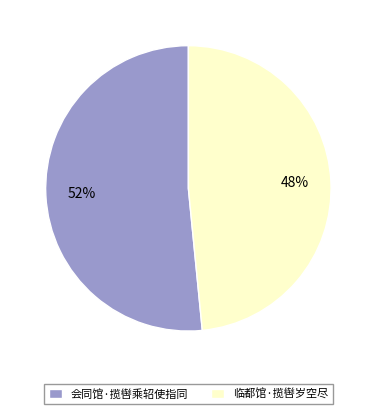

Count the number of slices in the pie.

2